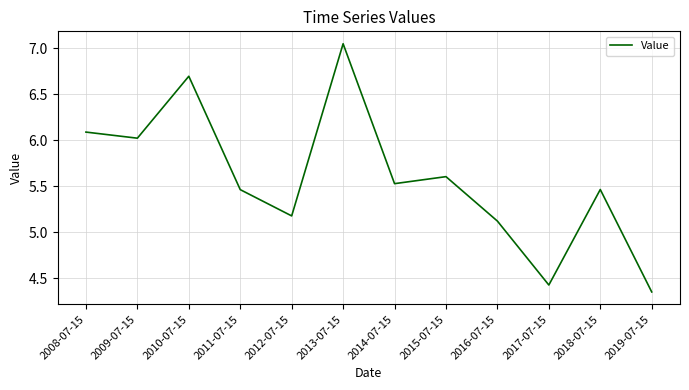

What is the ratio of the value at 2014-07-15 to the value at 2012-07-15?

1.1